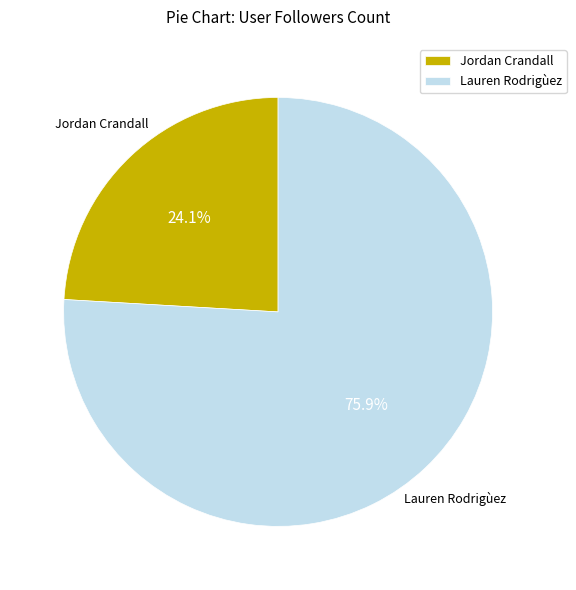

Is there any slice that represents more than half of the pie?

Yes